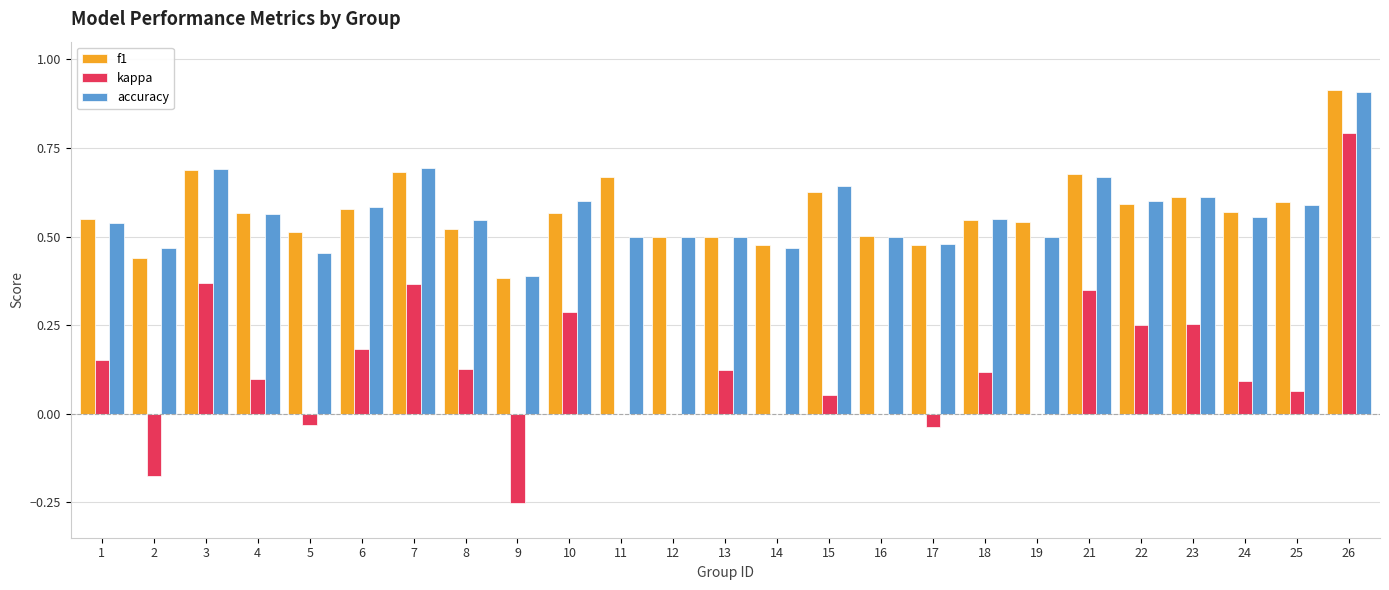

How many categories are shown in the chart?

25